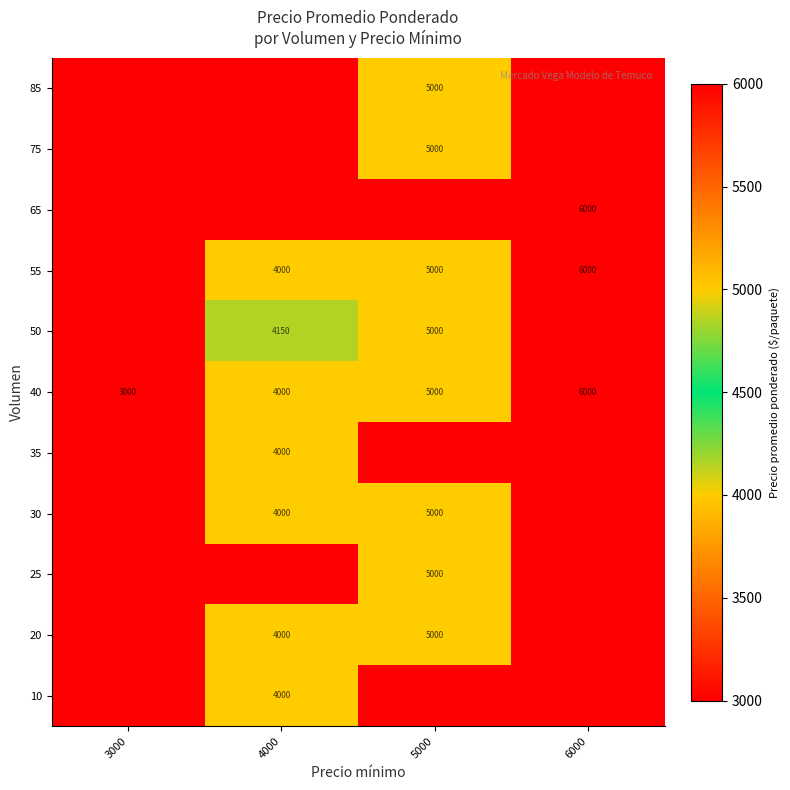

The value of 40 at 5000 is 8268. True or false?

False